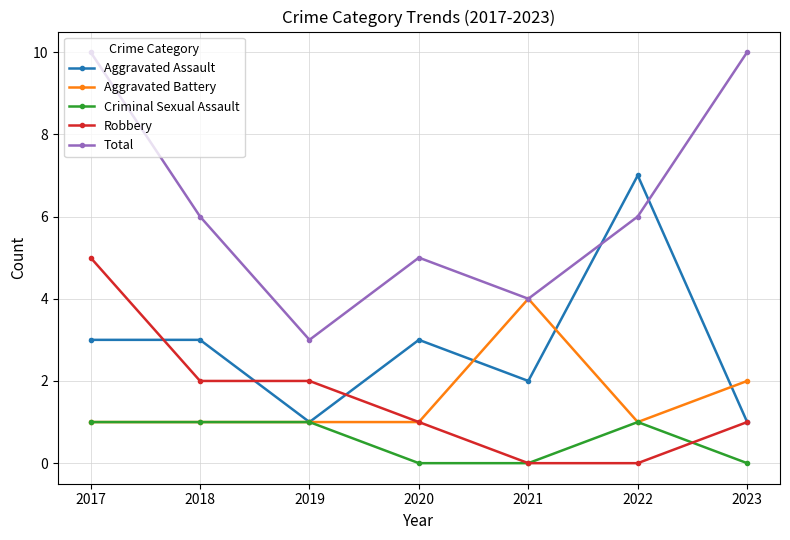

What is the maximum value for Total?

10